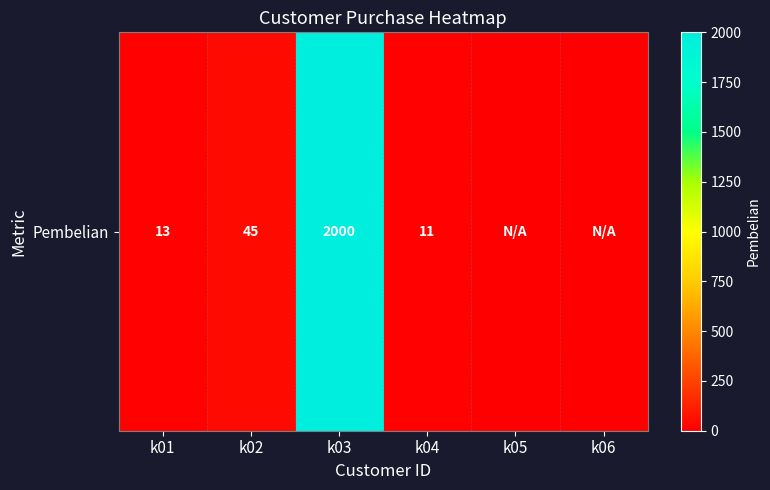

What is the difference between the values at k02 and k01?

32